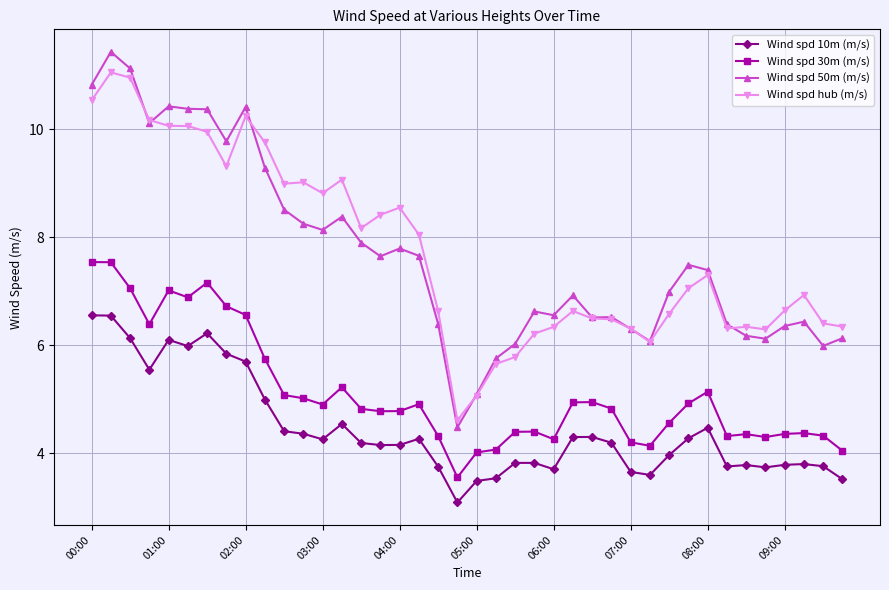

True or false: Wind spd hub (m/s) has more than 2 points higher than both neighbors.

True